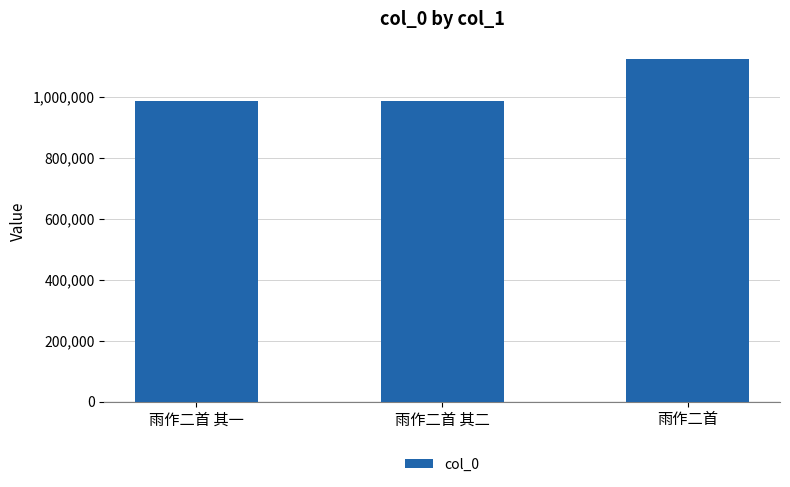

At which category does the chart reach its peak across all series?

雨作二首